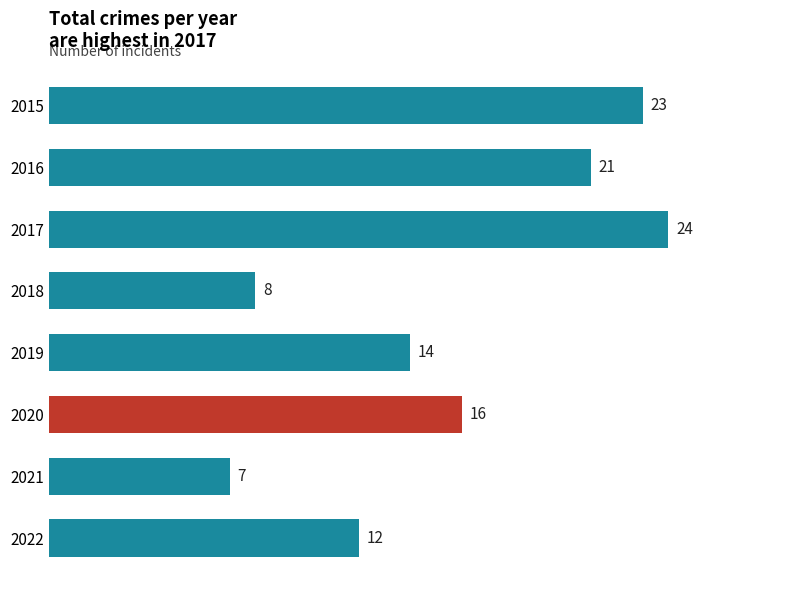

Does the chart contain any negative values?

No